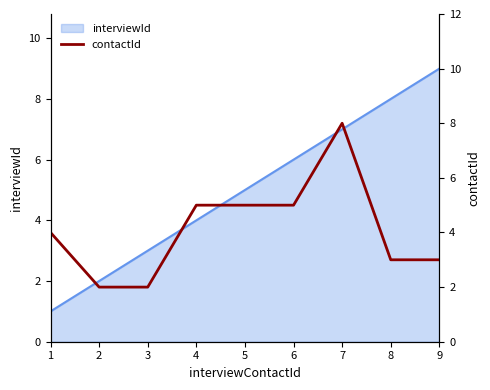

How many data points does each series have?

9